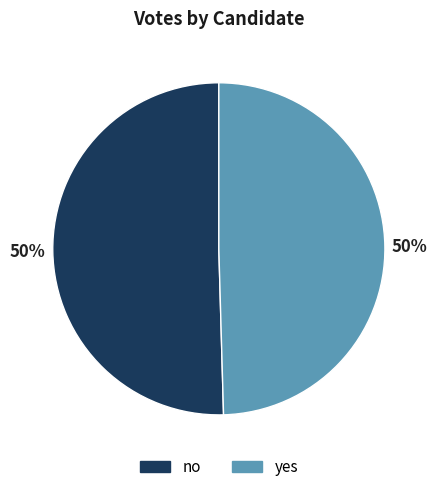

What percentage is the no slice, to the nearest percent?

50%